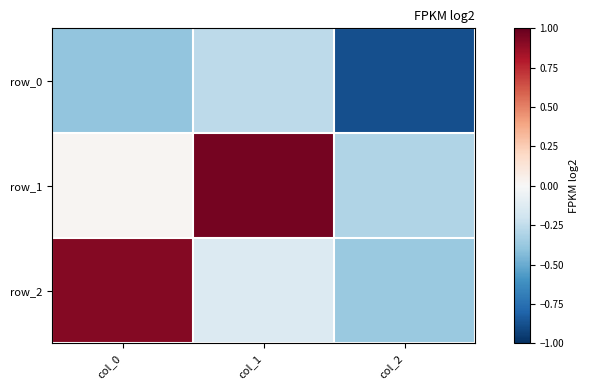

Reading left to right, what are all the values shown in this chart?

row_0: col_0=-0.4	col_1=-0.3	col_2=-0.9
row_1: col_0=0.0	col_1=1.0	col_2=-0.3
row_2: col_0=0.9	col_1=-0.1	col_2=-0.4